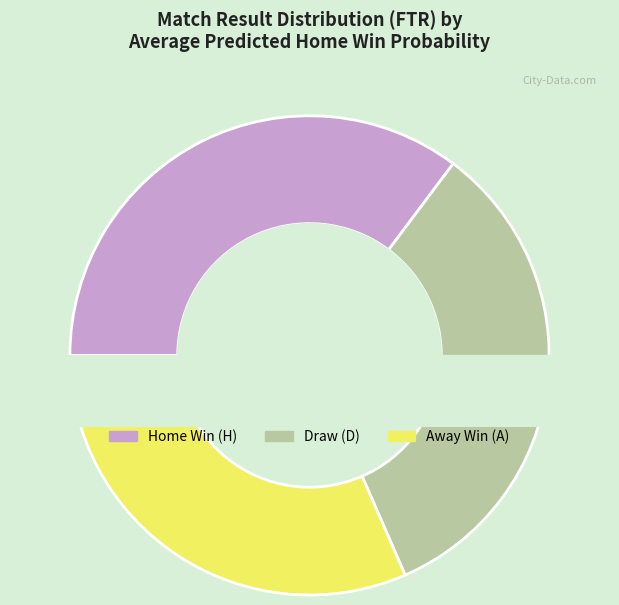

Which has a higher value, H or A?

H